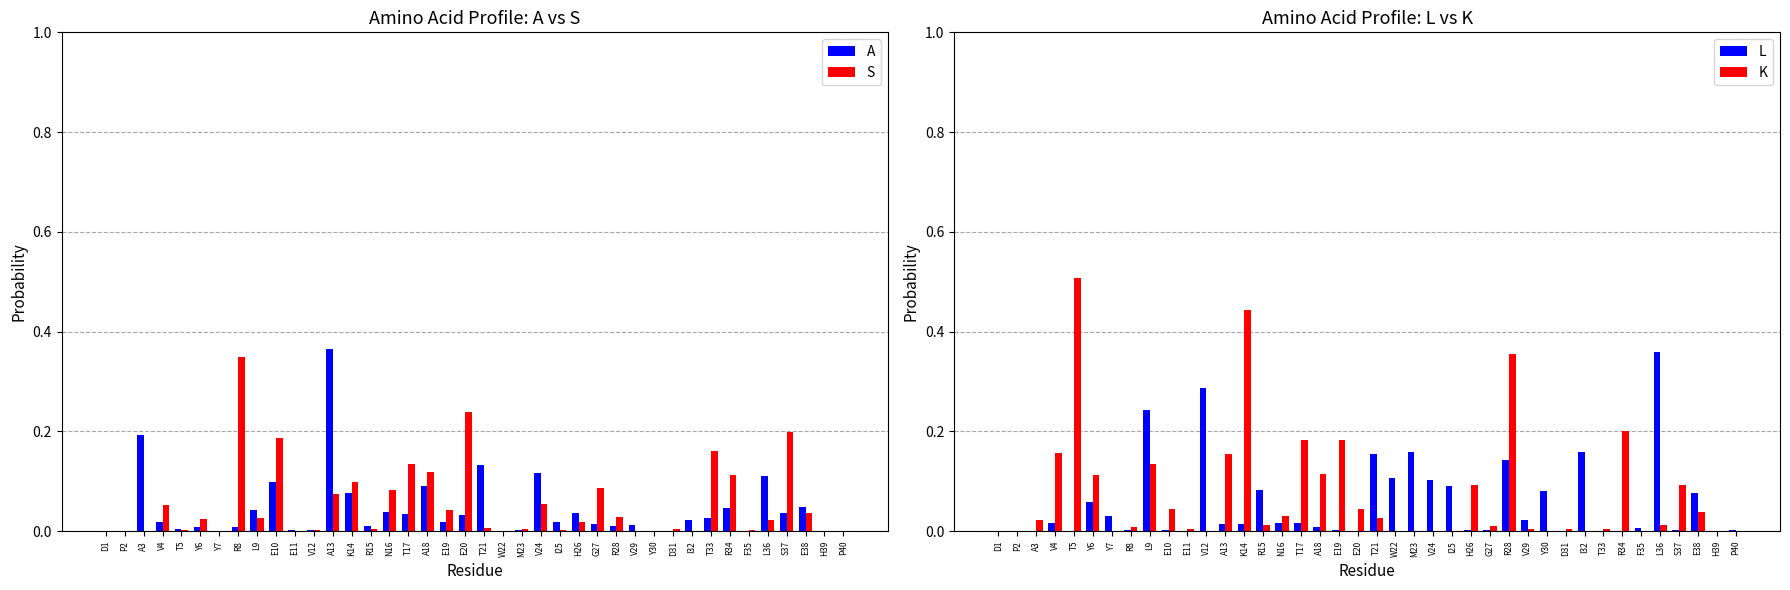

How many groups of bars are there?

40